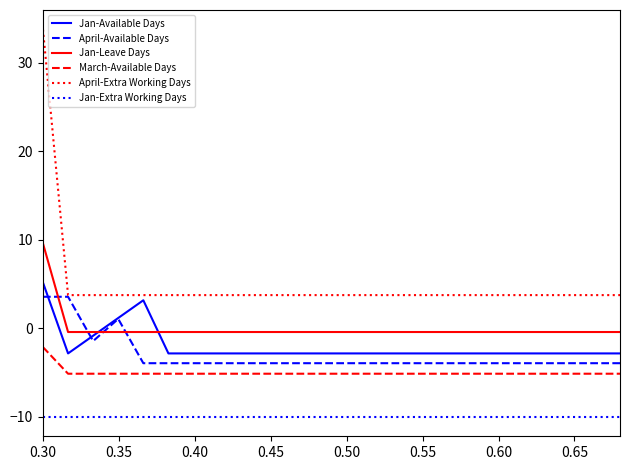

What is the minimum value for April-Available Days?

-3.9